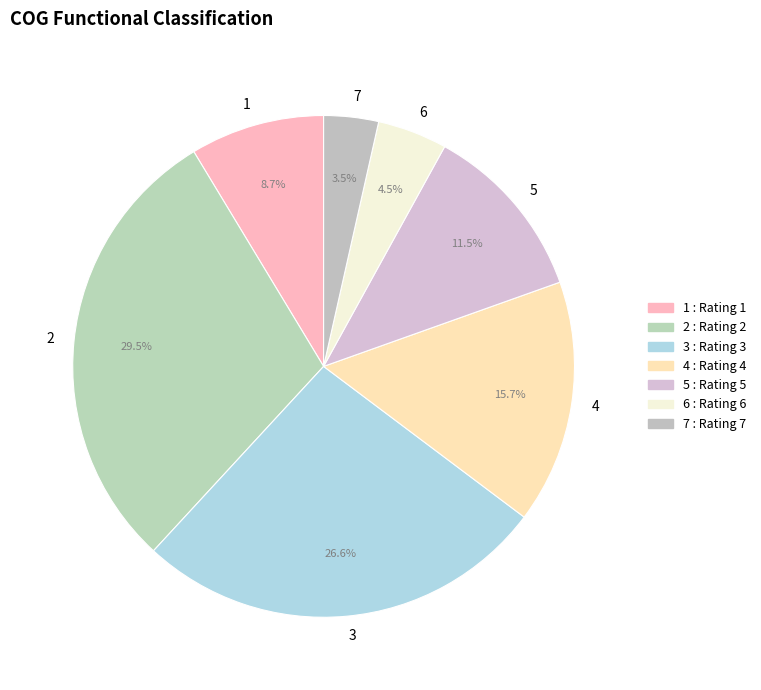

Approximately how many times larger is the value at 6 compared to 1?

0.5